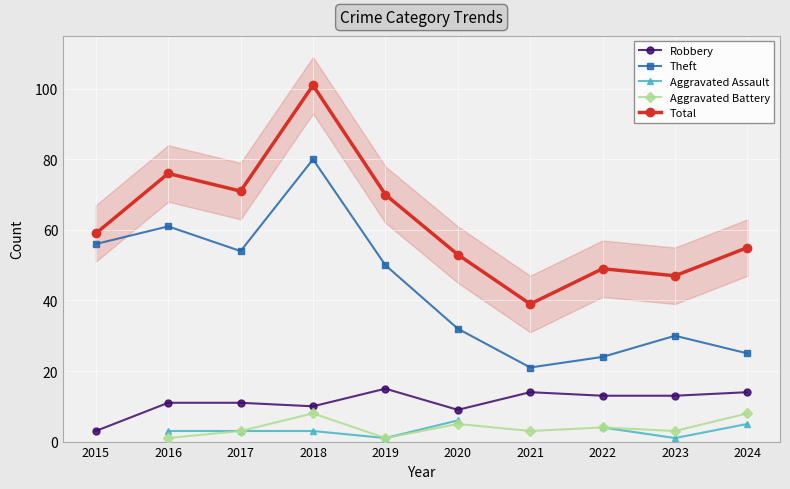

At which category is the sum across all series the highest?

2018